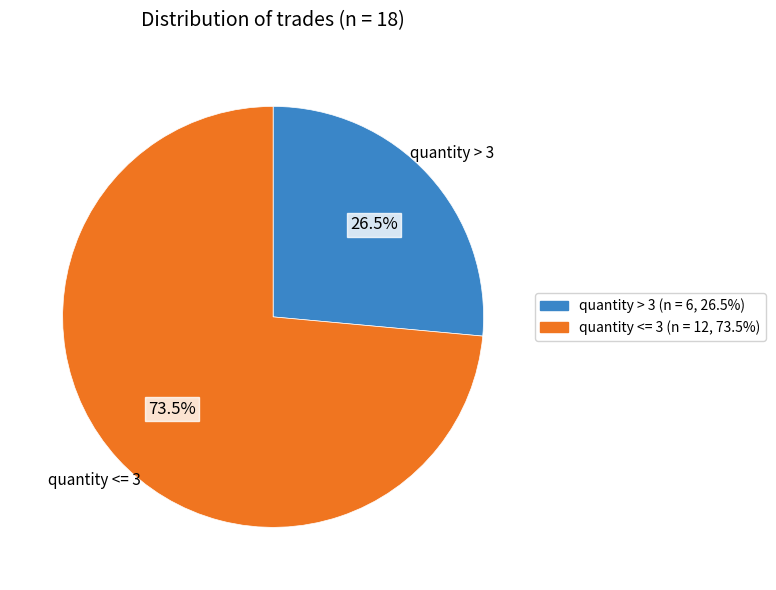

Is there a majority slice in this chart?

Yes